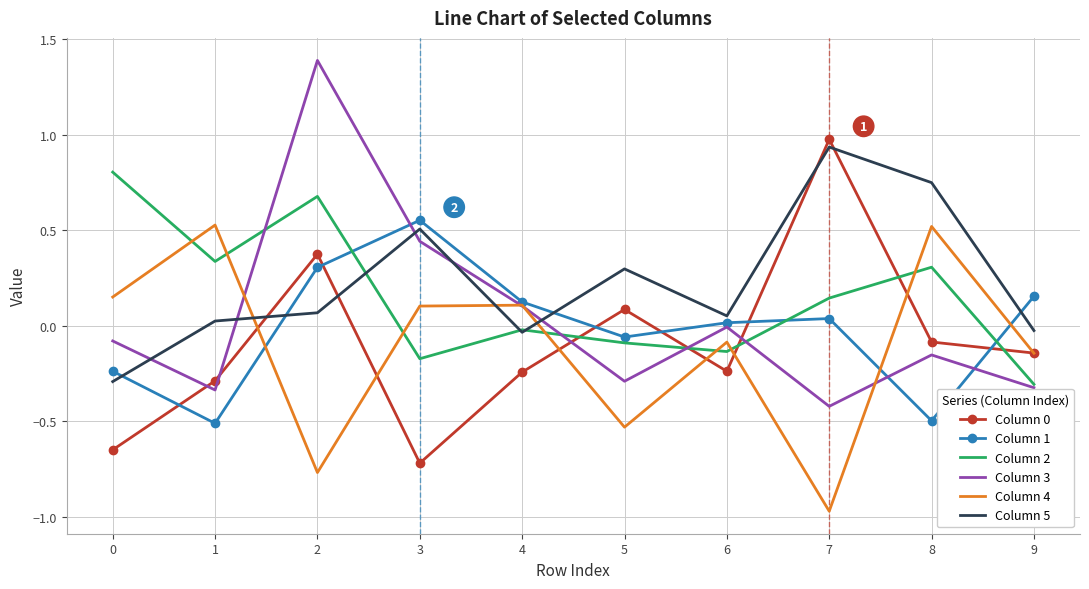

True or false: Column 2 and Column 0 cross at least once.

True